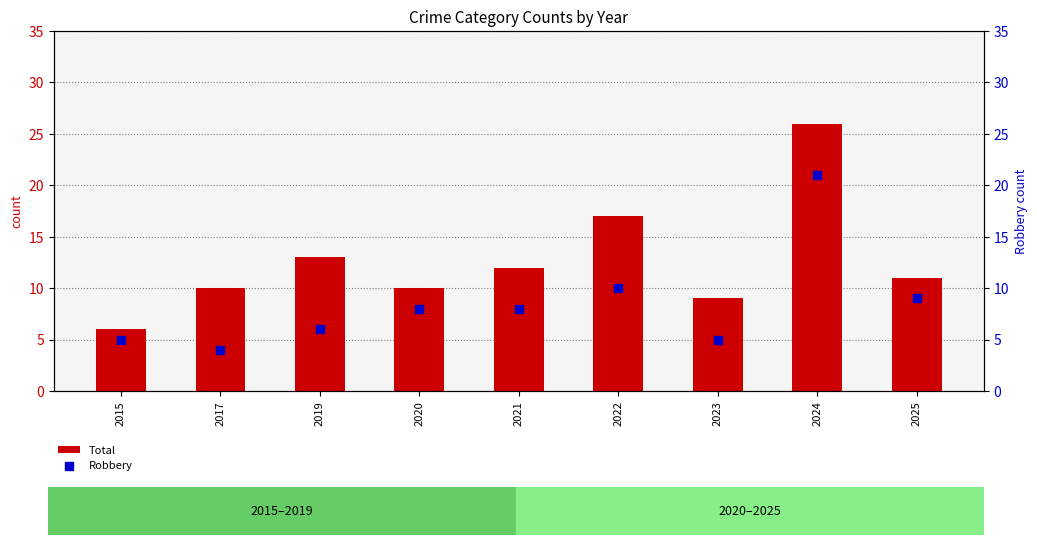

At which category is the sum across all series the highest?

2024